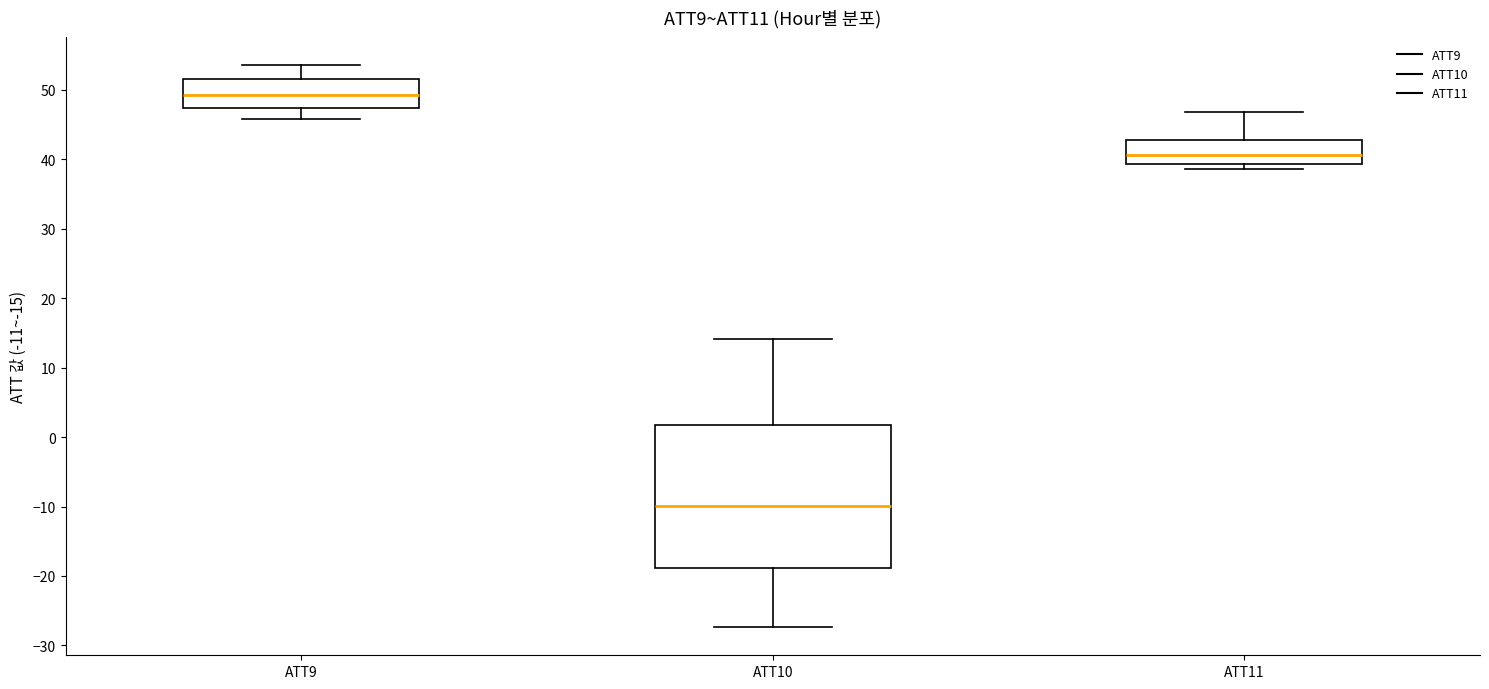

Comparing the boxes themselves (not the whiskers), which one is the tallest?

ATT10